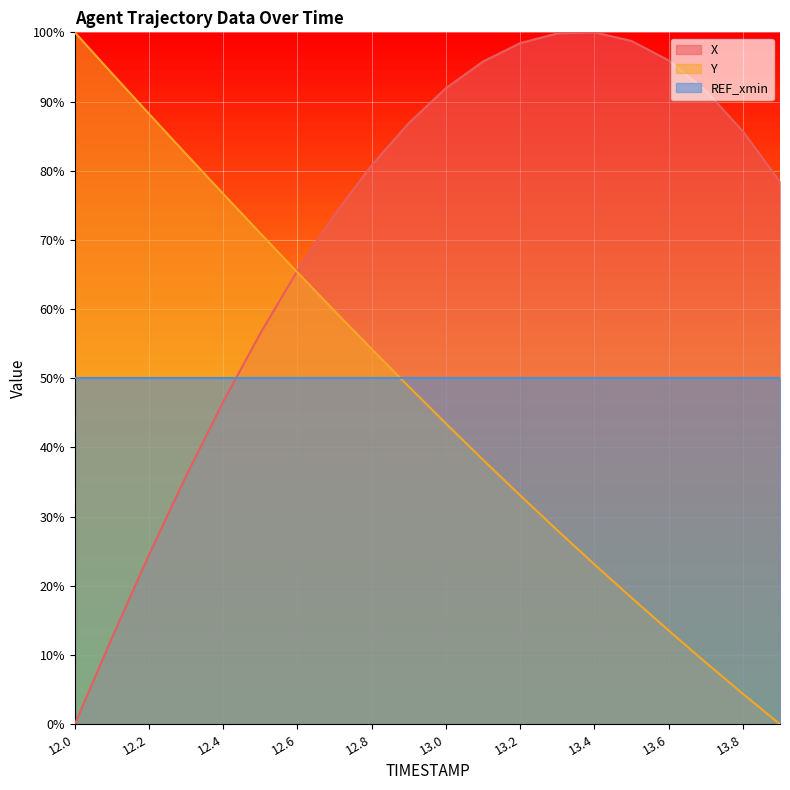

How many data points in X are less than 85?

10